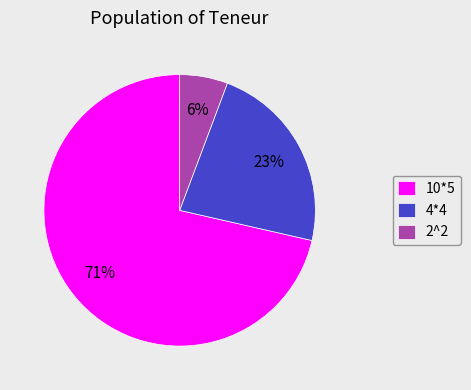

What is the smallest slice in the pie chart?

2^2